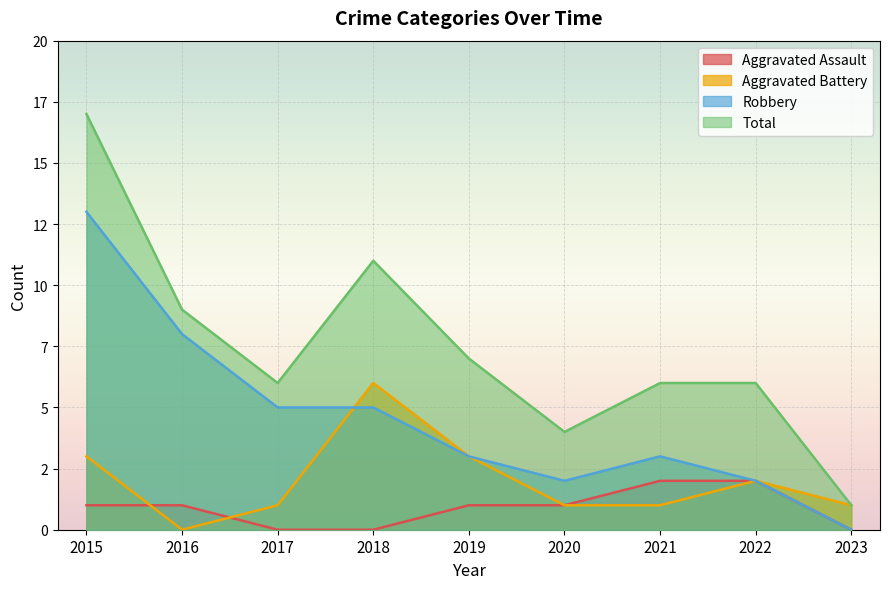

Where is Total nearest to the value 9?

2016